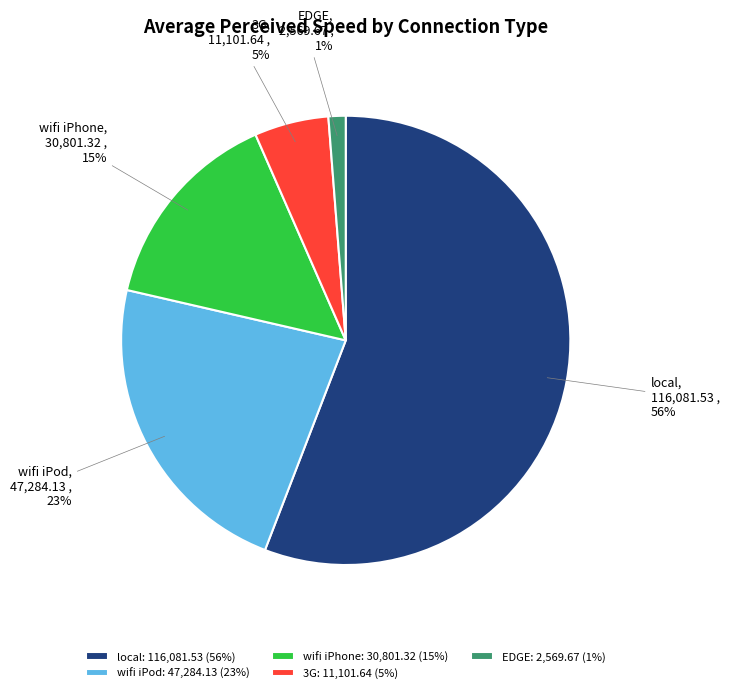

How many slices are in this pie chart?

5